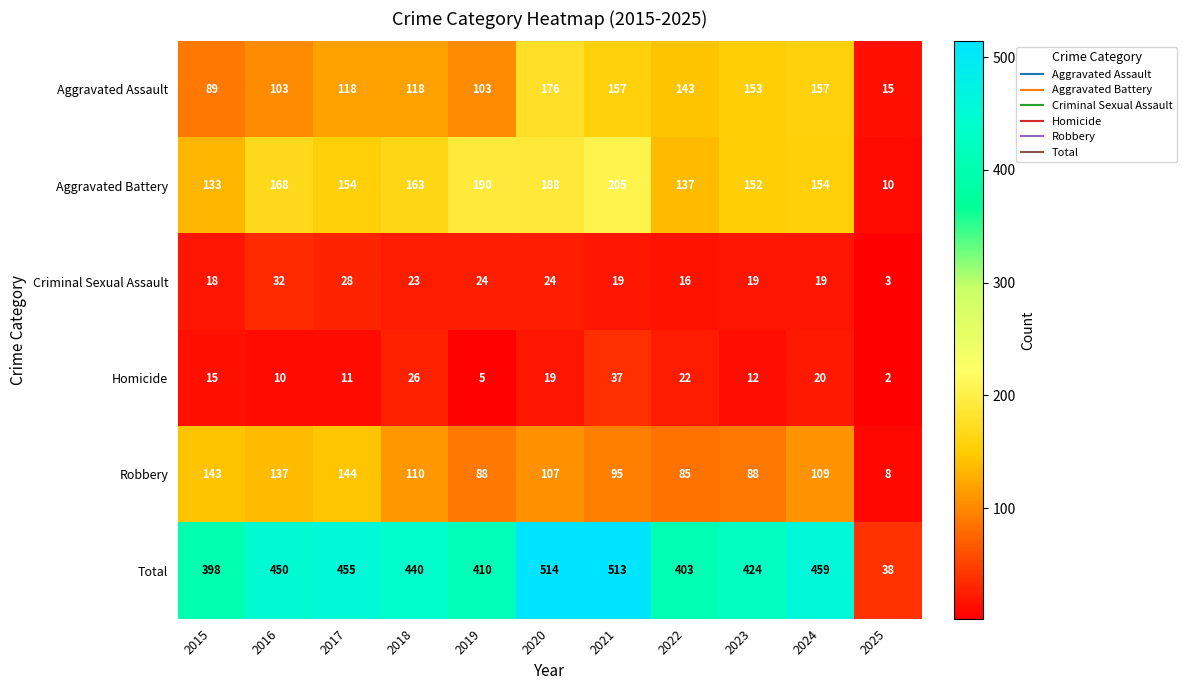

What is the difference between the highest and lowest values at 2018?

417